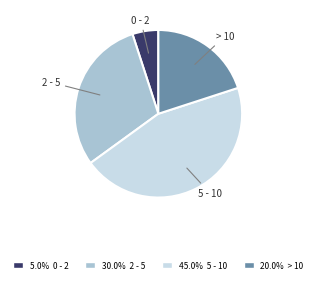

Does any single category account for the majority?

No